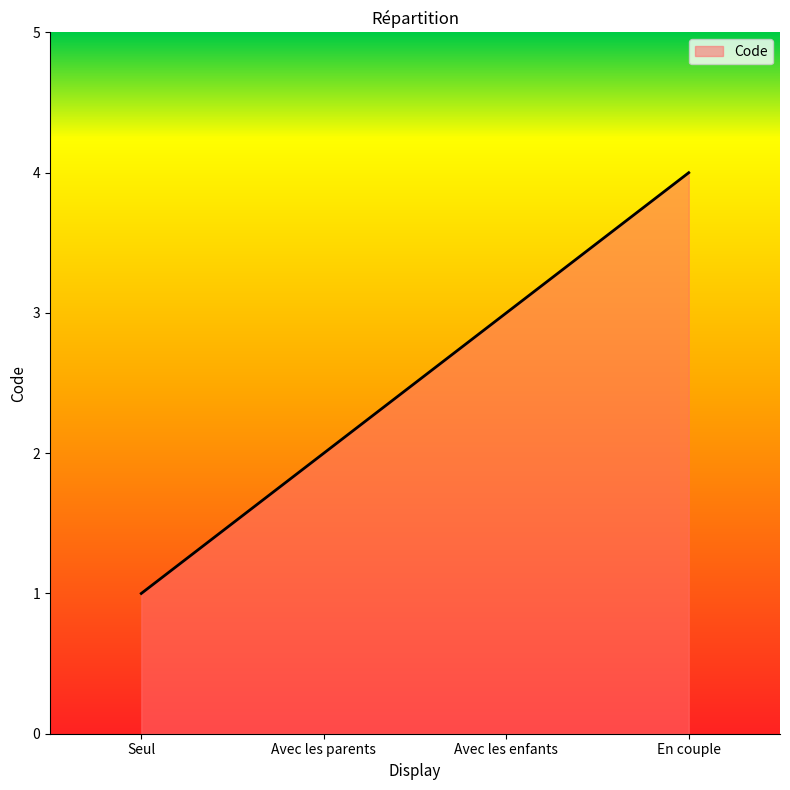

Count the number of categories in the chart.

4